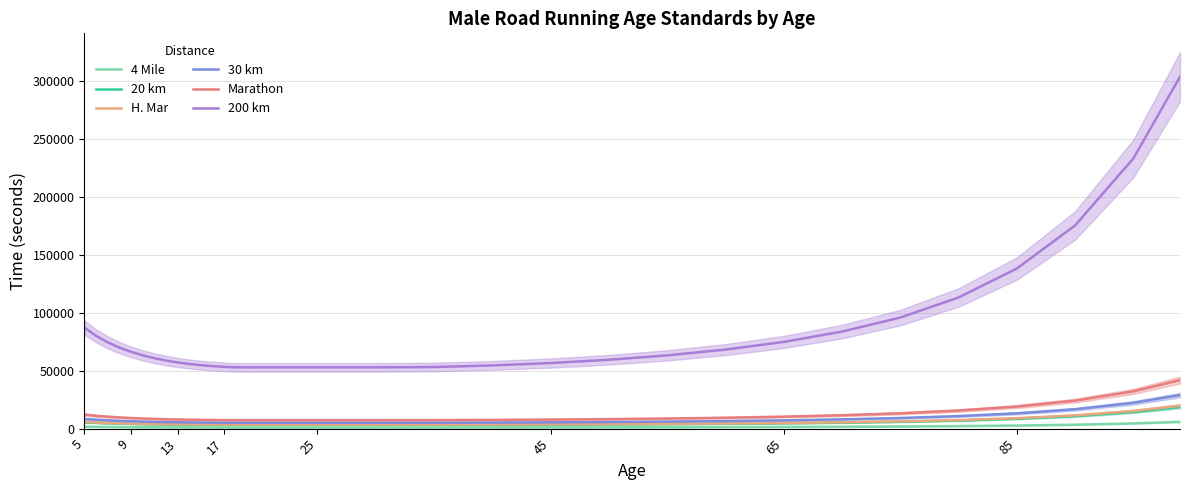

True or false: 200 km and 30 km cross at least once.

False